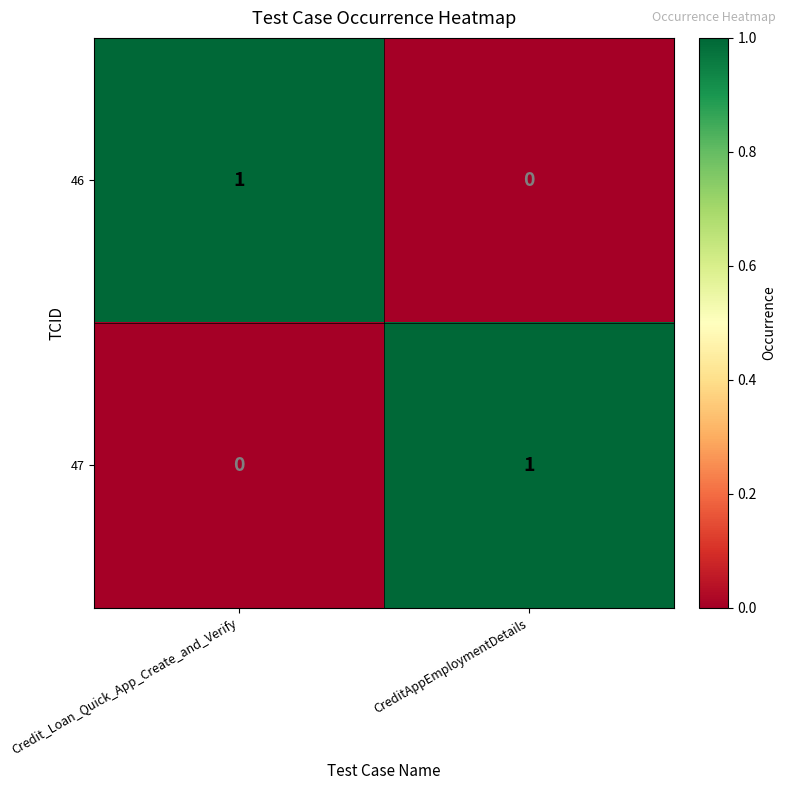

Count the number of categories in the chart.

2